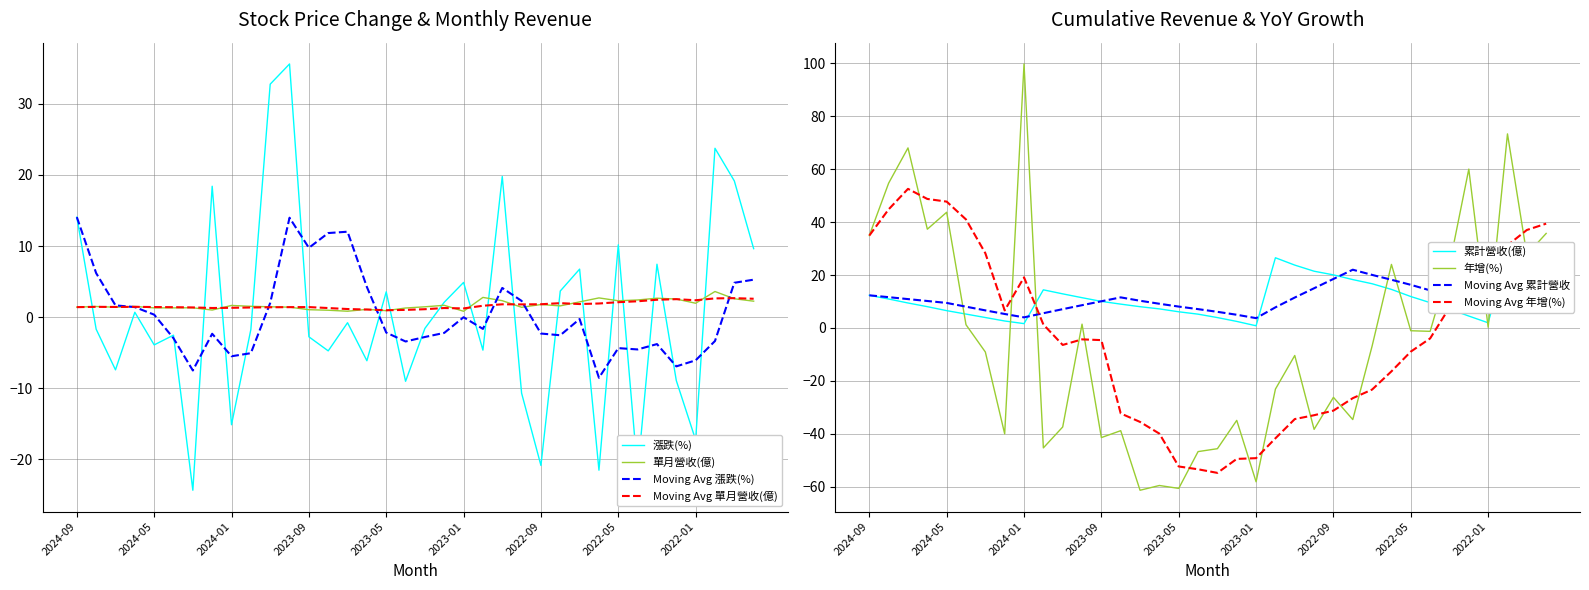

How many data points does each series have?

36